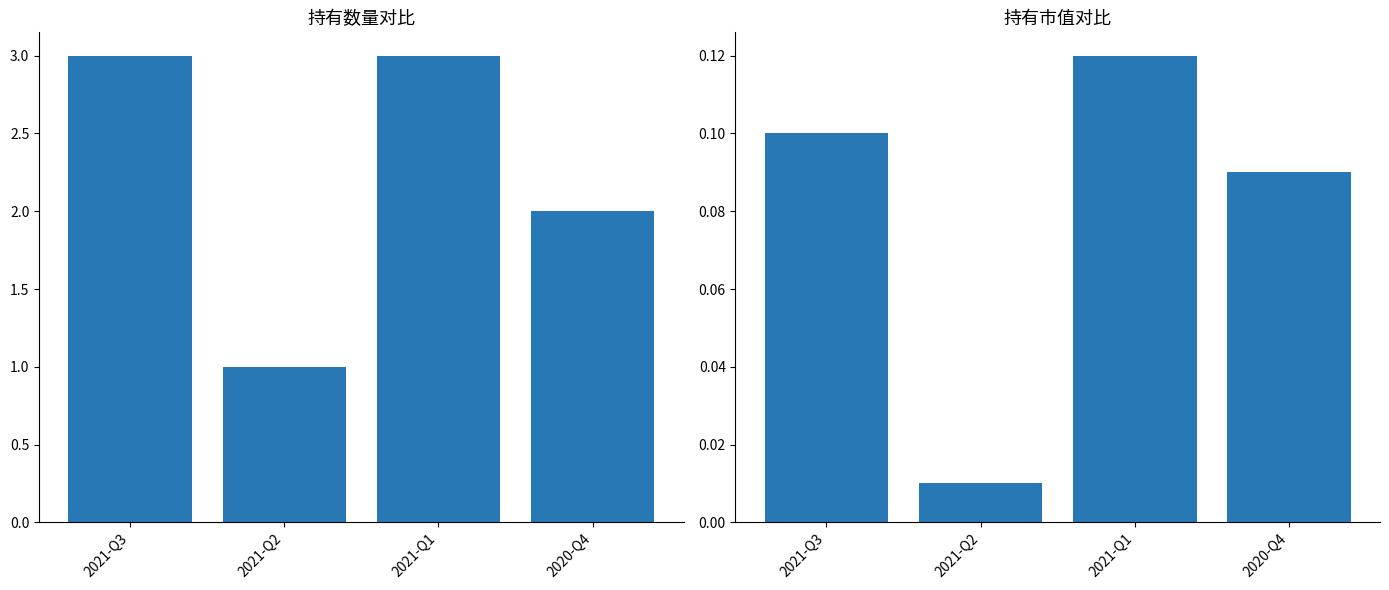

Which series changed the most between 2021-Q3 and 2021-Q2?

持有数量